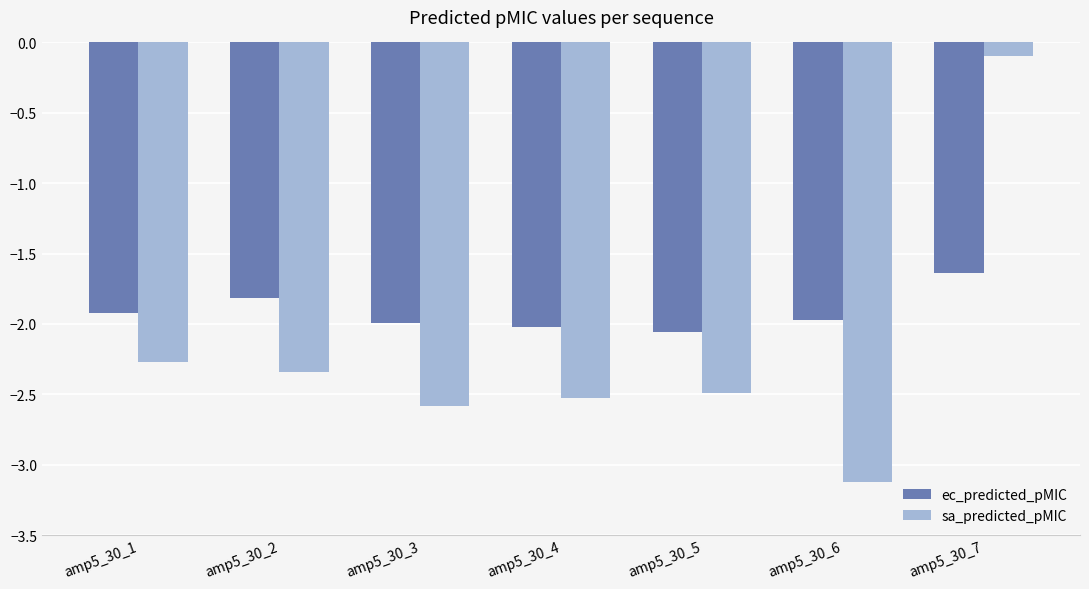

What is the total value across all series at amp5_30_7?

-1.7